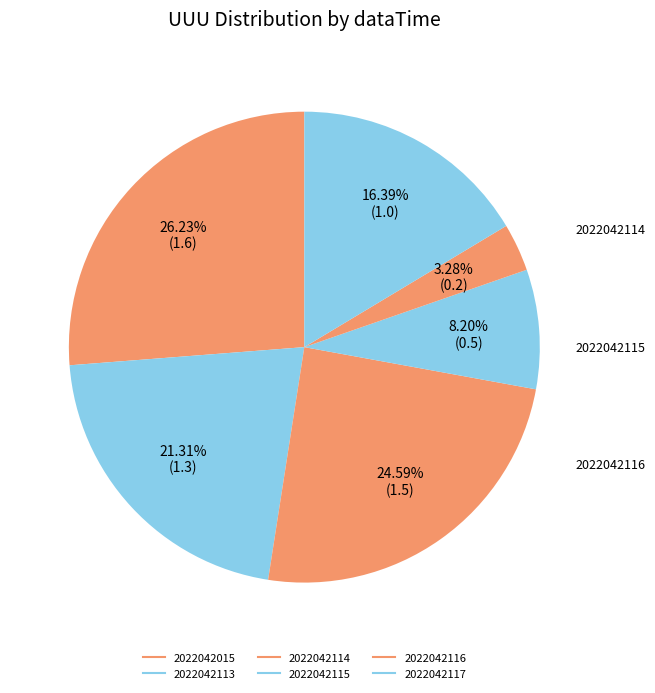

Rank the categories by value from highest to lowest.

2022042015, 2022042114, 2022042113, 2022042117, 2022042115, 2022042116